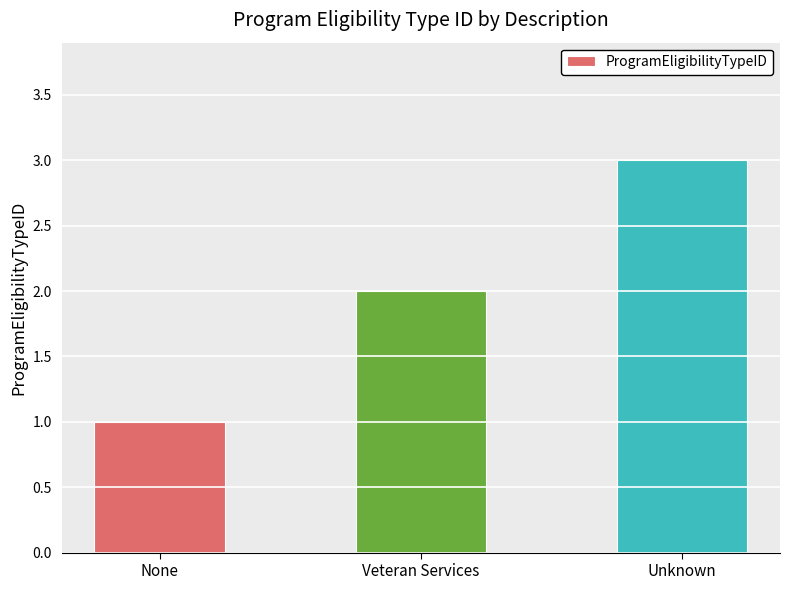

How many values are below 2?

1